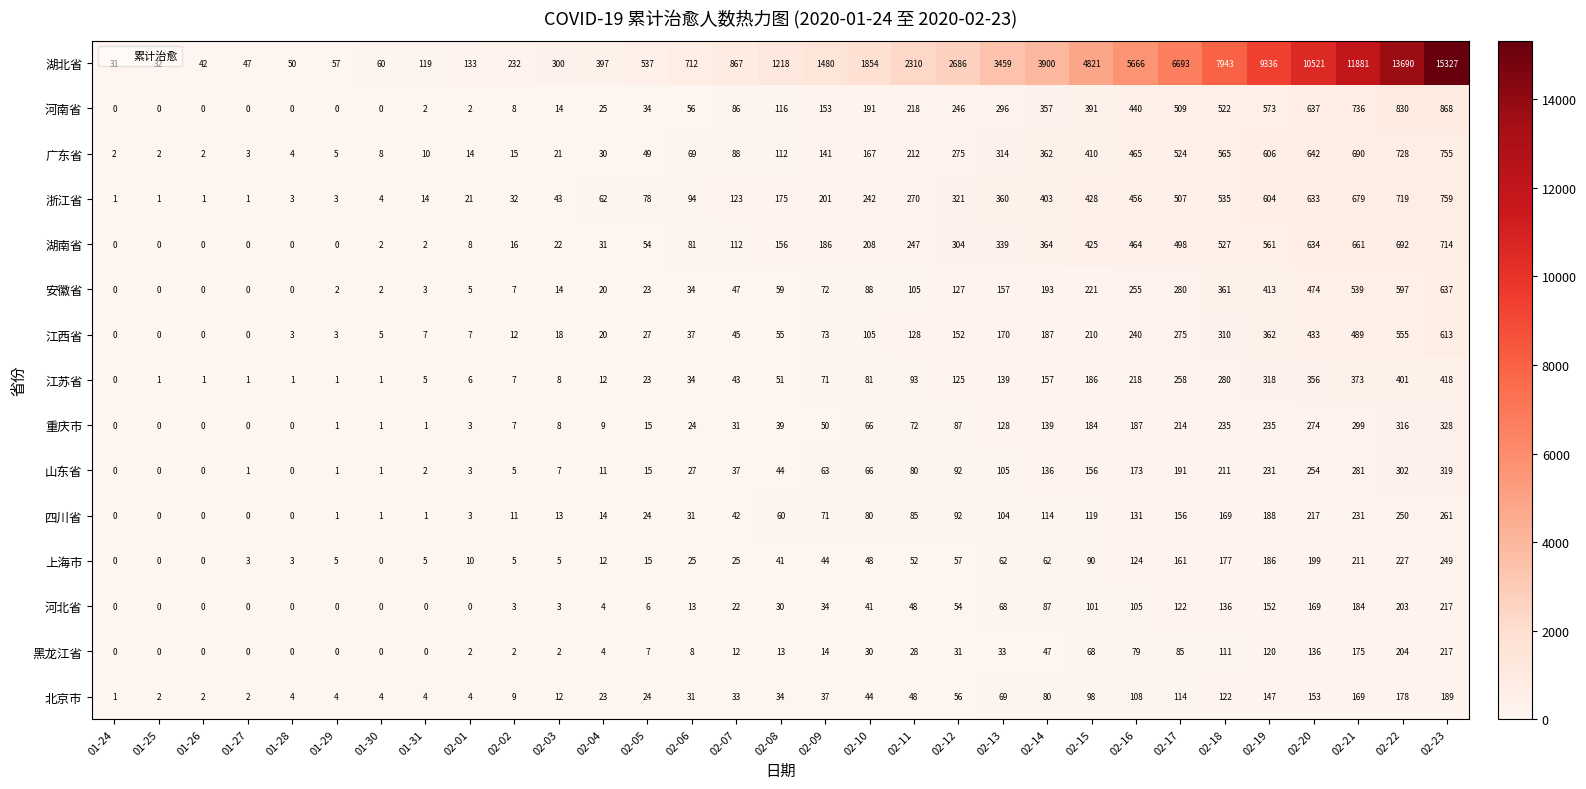

What is the spread (max minus min) of values at 01-31?

119